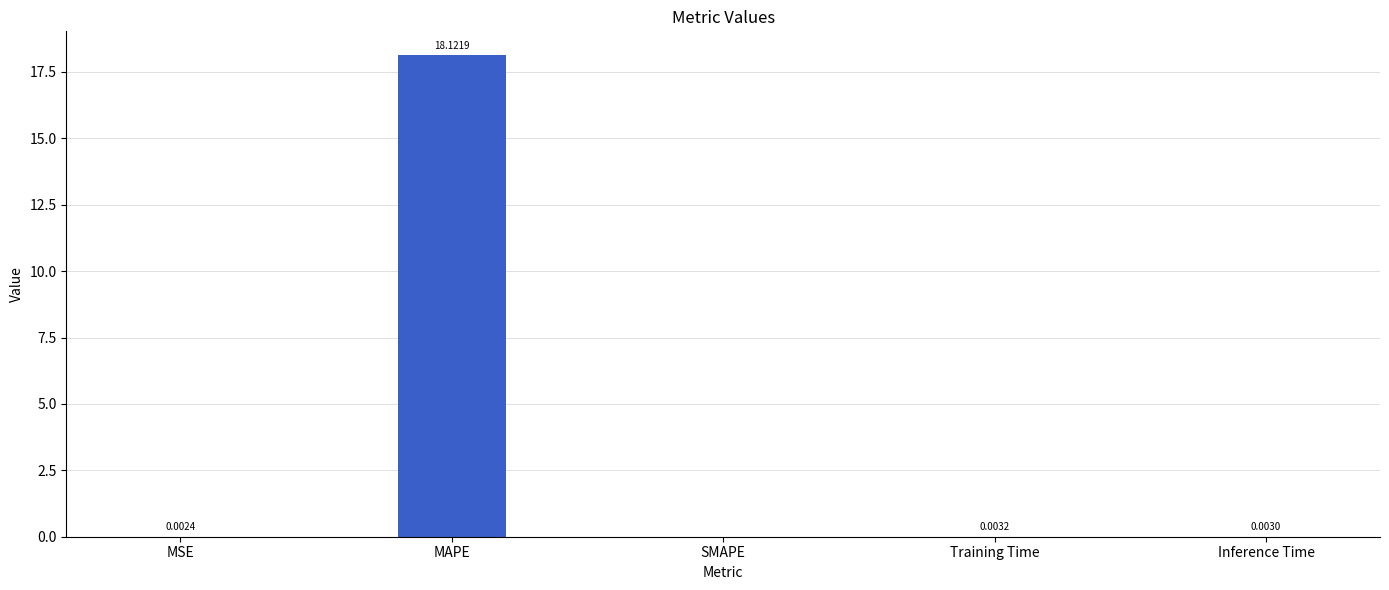

What is the change in value from MSE to MAPE?

+18.1